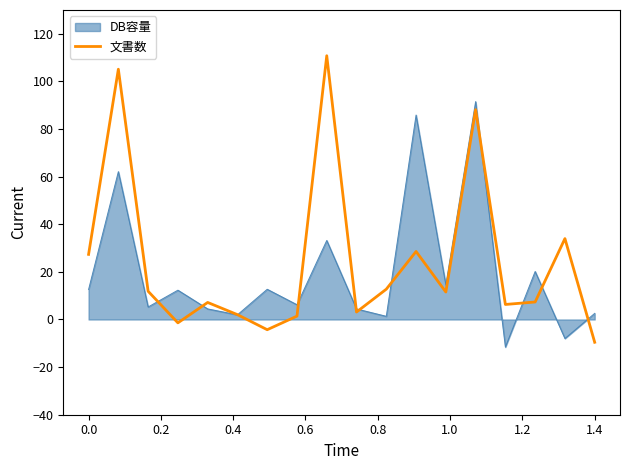

List the series in order of their peak value, highest first.

文書数, DB容量